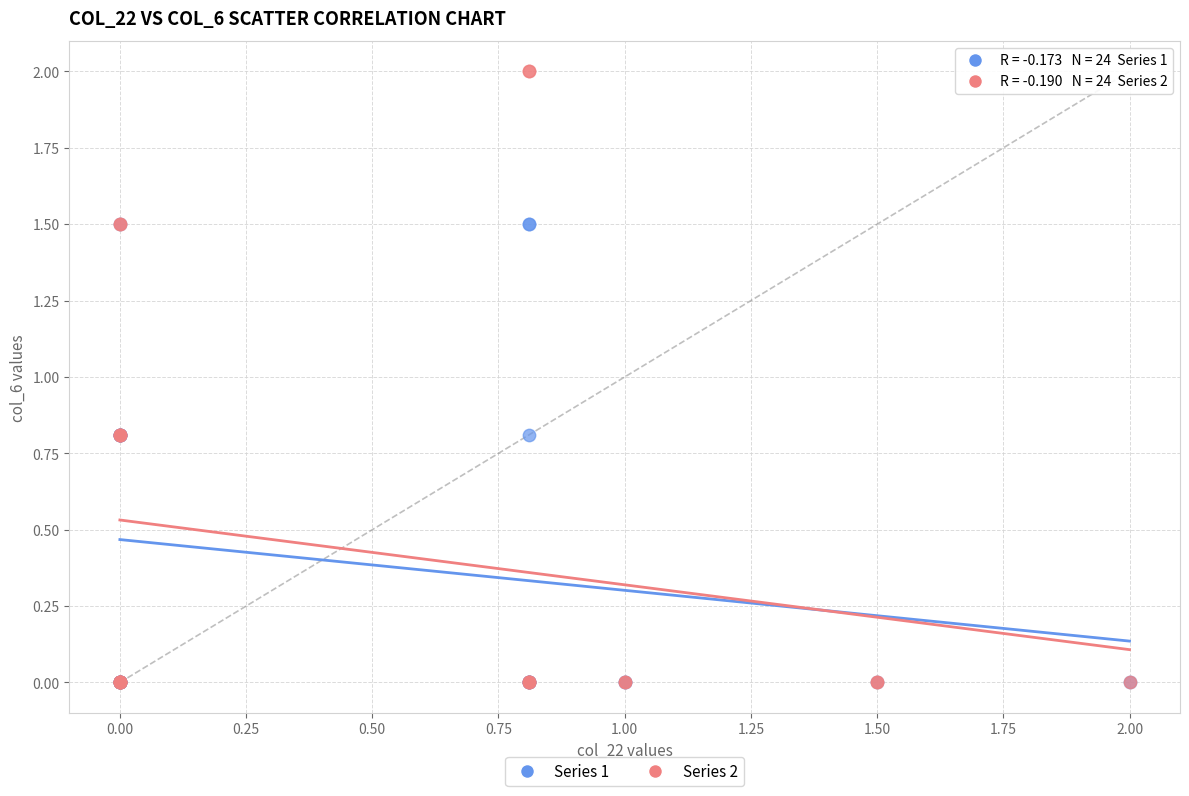

Which series contains the highest Y value?

Series 2